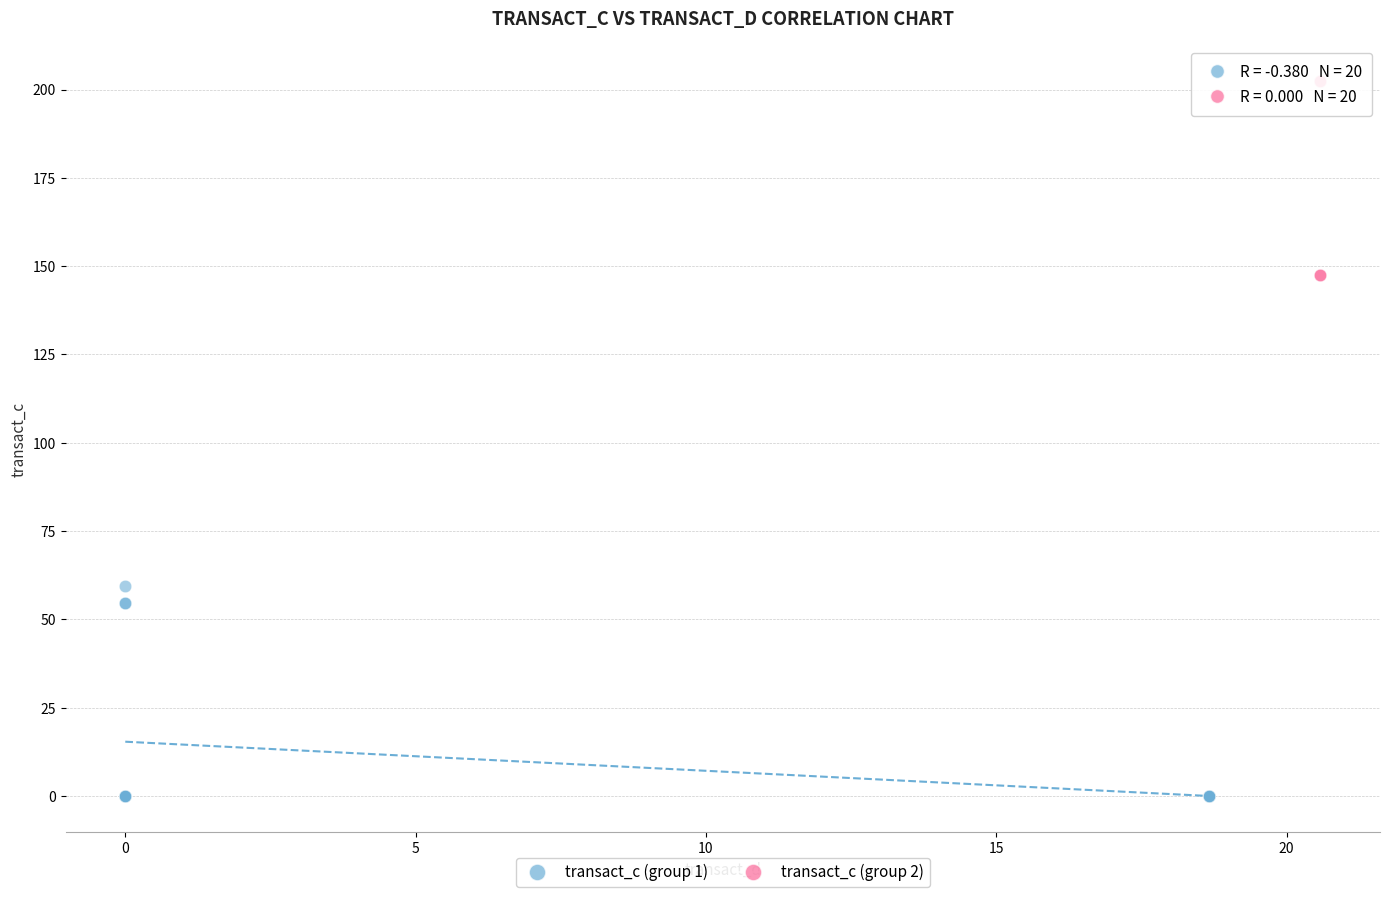

Which series has the largest Y range (max minus min)?

transact_c (group 1)